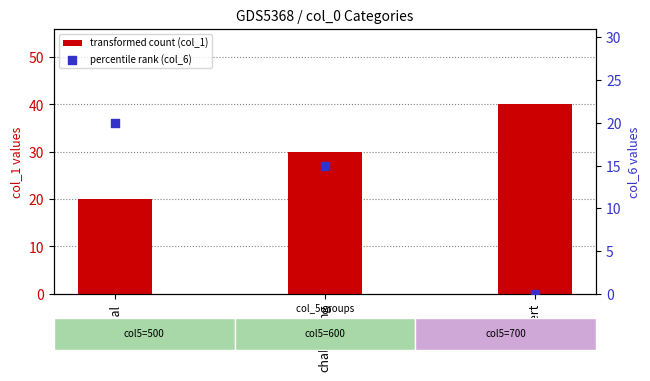

At how many categories does at least one series exceed 6?

3